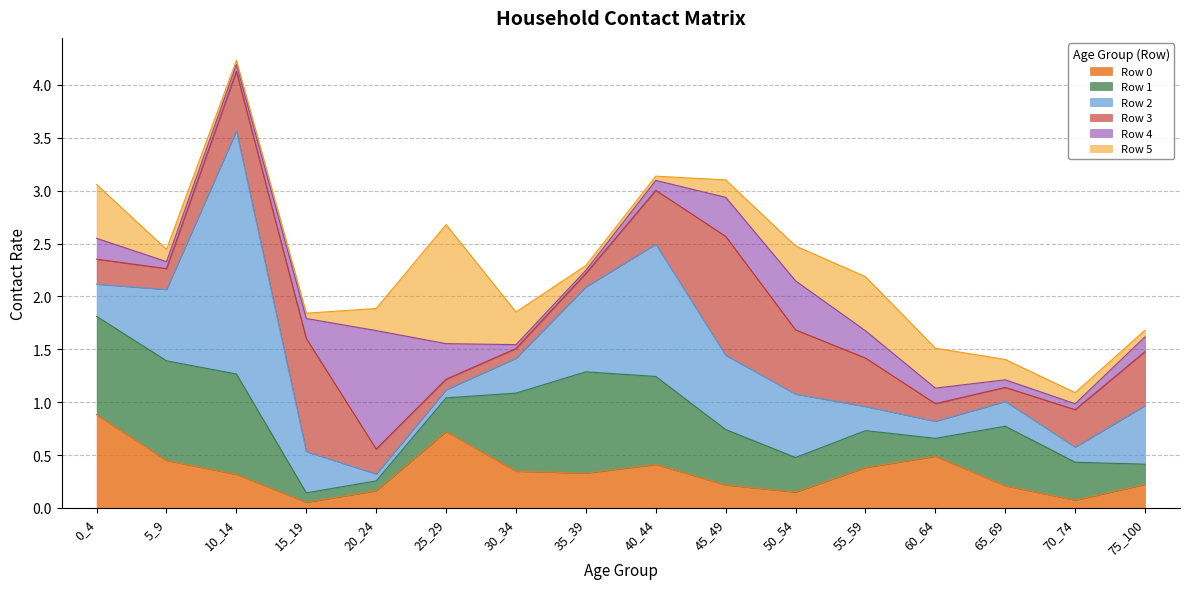

What is the value of the Row 2 point at the 8th from the left?

0.8